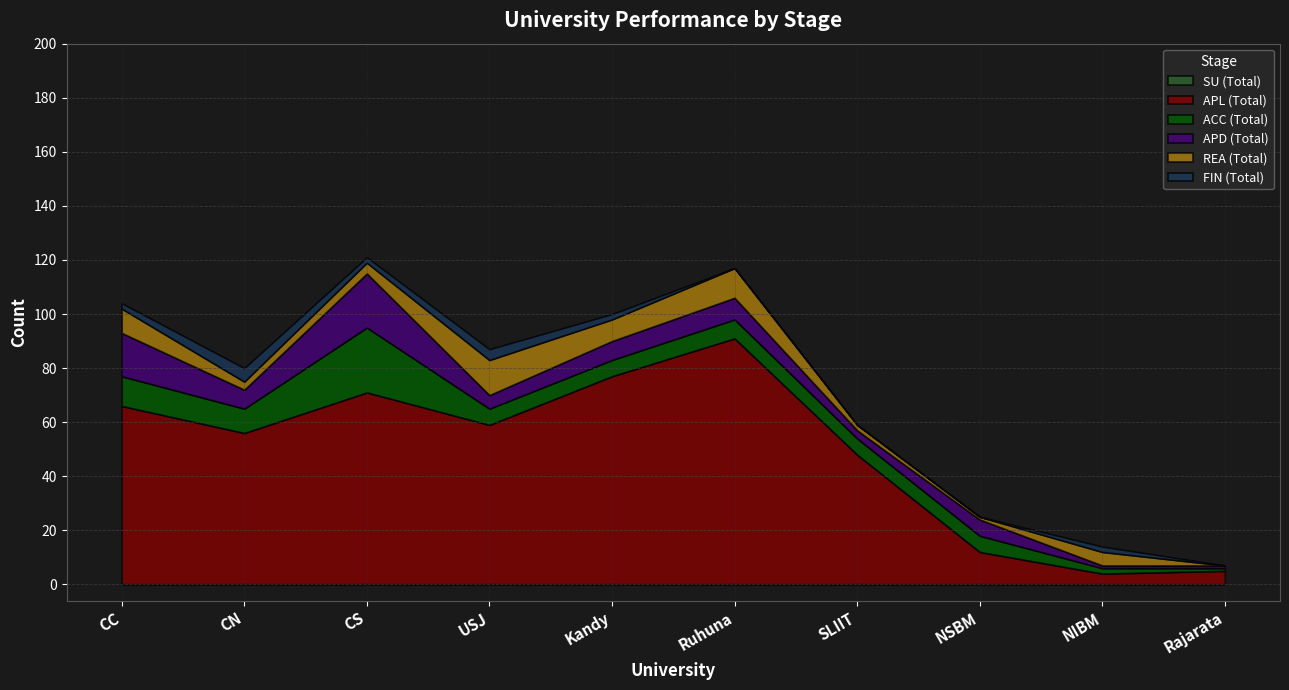

Where is ACC (Total) nearest to the value 12?

CC